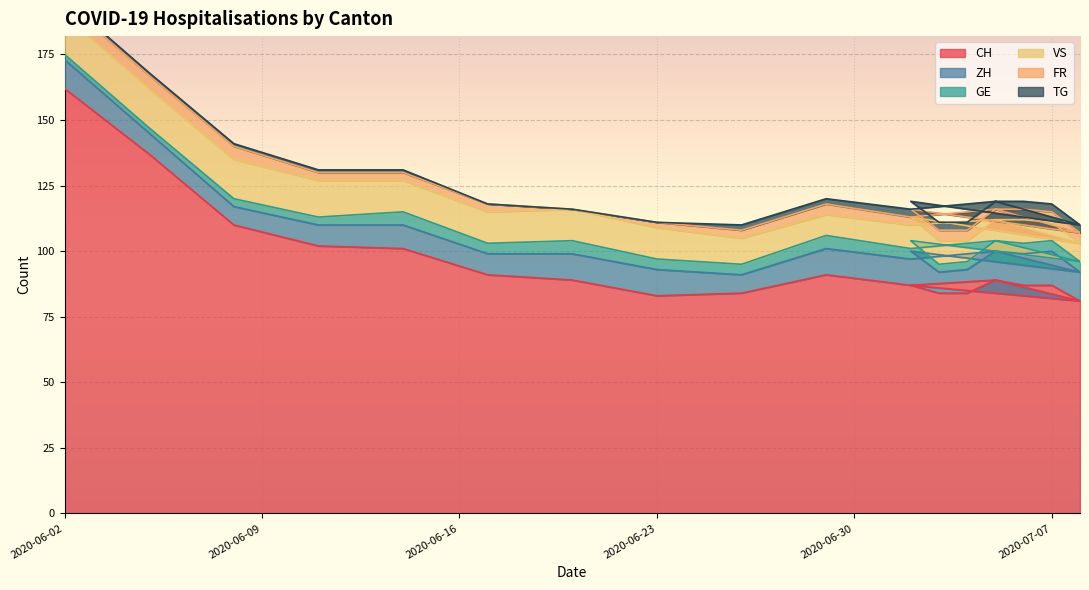

Which category has the lowest value across all series?

2020-06-20